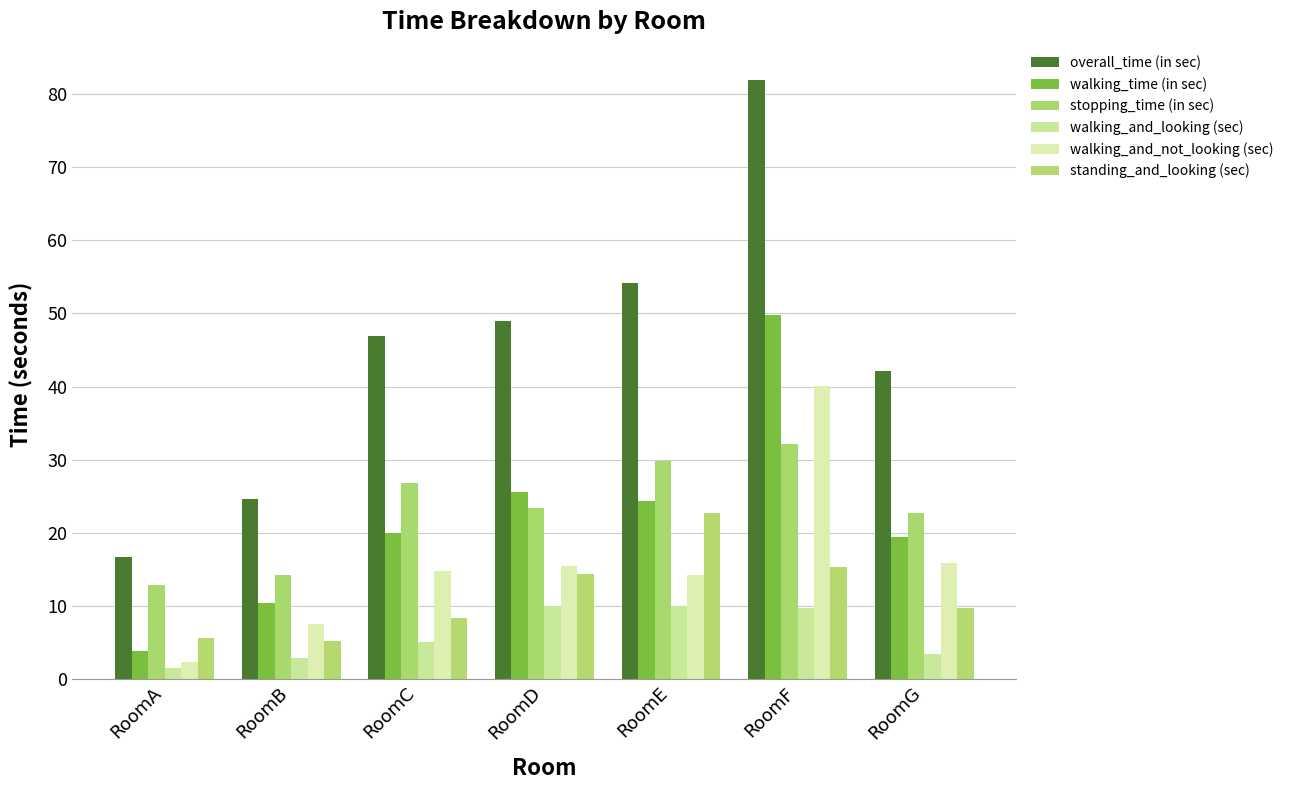

What is the lowest value of the walking_and_not_looking (sec) series?

2.3